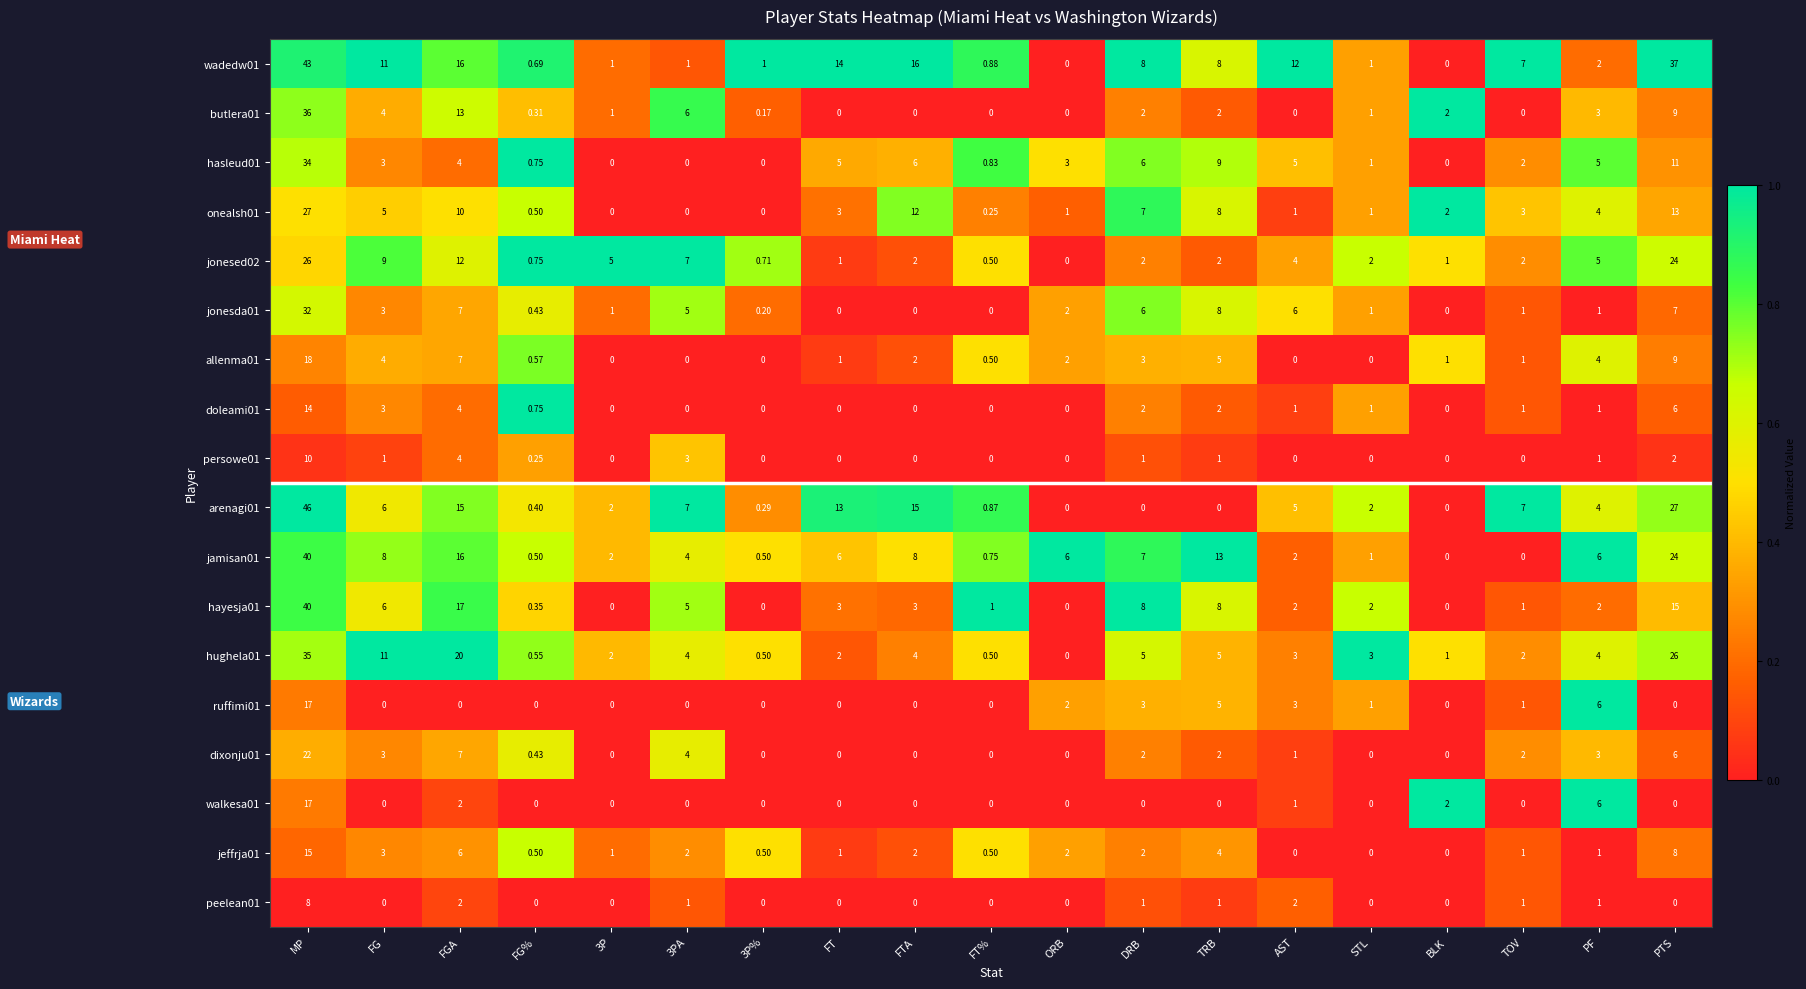

Between FT% and PTS, which series saw the biggest shift?

wadedw01